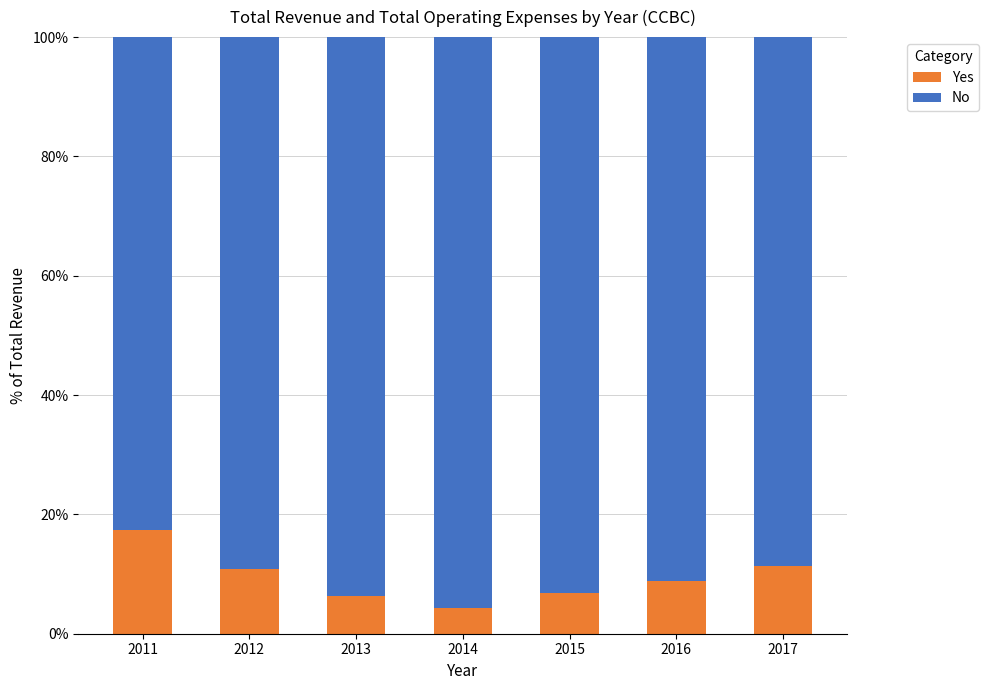

What is the total value across all series at 2015?

100.0